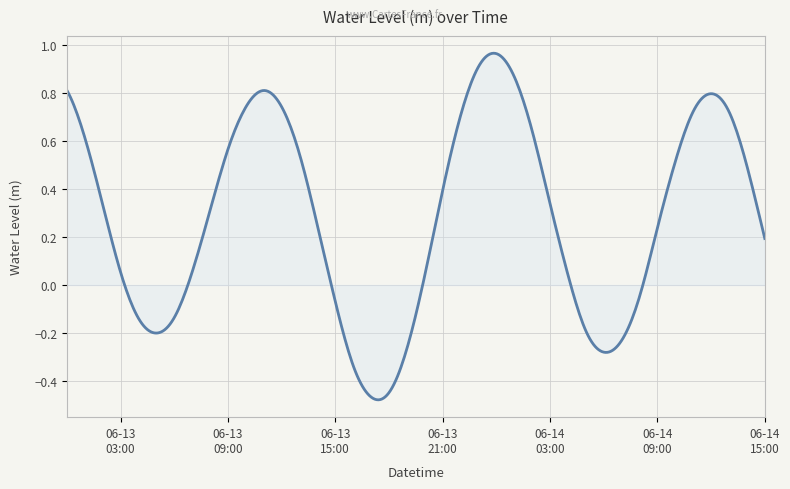

How many lines are shown in the chart?

1